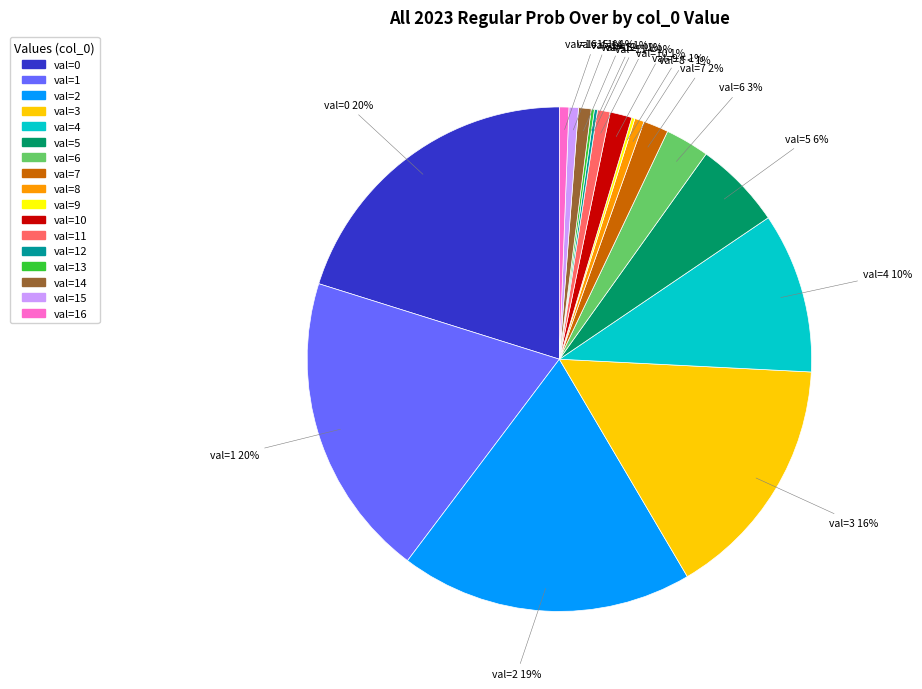

What is the change in value from 13 to 14?

+3